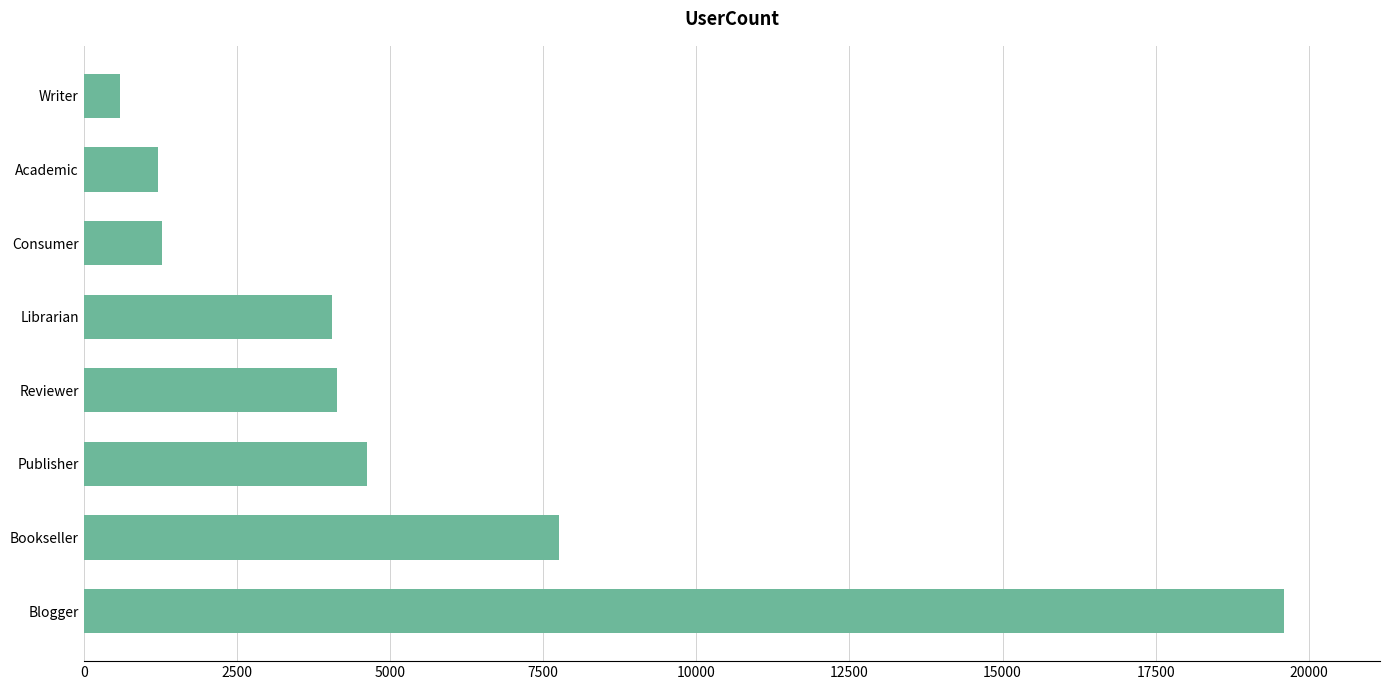

Read the value at Reviewer.

4142